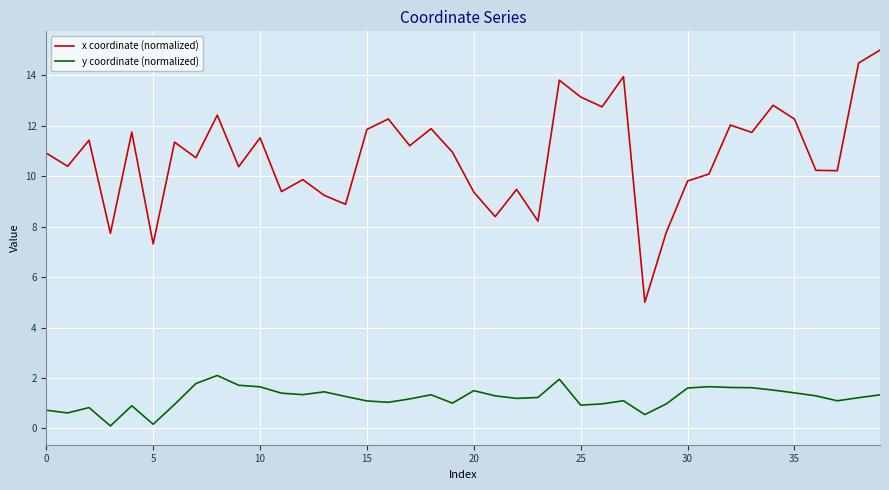

True or false: x coordinate (normalized) and y coordinate (normalized) cross at least once.

False